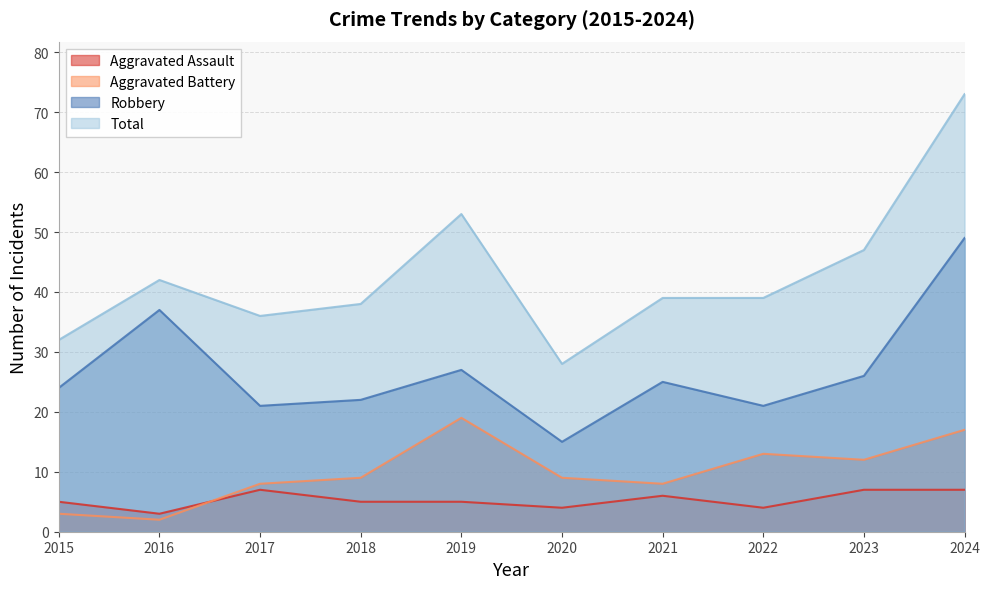

Reading left to right, transcribe all the data shown in this chart.

Aggravated Assault: 2015=5	2016=3	2017=7	2018=5	2019=5	2020=4	2021=6	2022=4	2023=7	2024=7
Aggravated Battery: 2015=3	2016=2	2017=8	2018=9	2019=19	2020=9	2021=8	2022=13	2023=12	2024=17
Robbery: 2015=24	2016=37	2017=21	2018=22	2019=27	2020=15	2021=25	2022=21	2023=26	2024=49
Total: 2015=32	2016=42	2017=36	2018=38	2019=53	2020=28	2021=39	2022=39	2023=47	2024=73